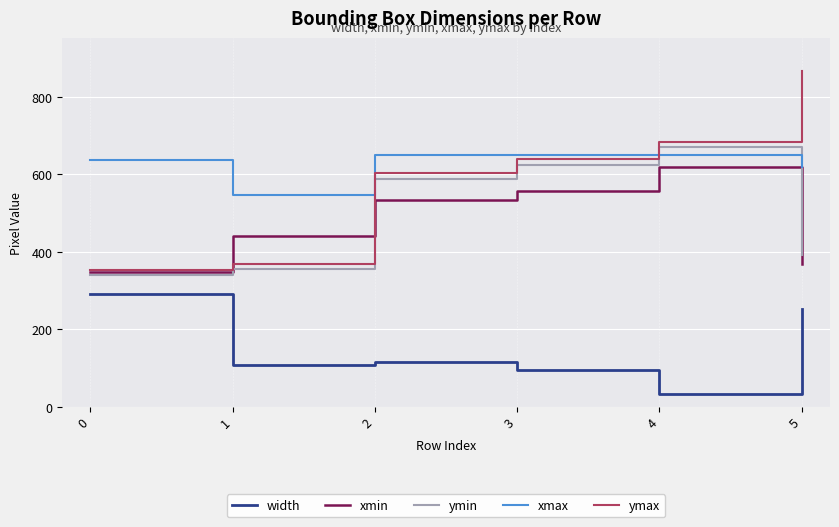

Rank the categories by xmin value from highest to lowest.

4, 3, 2, 1, 5, 0